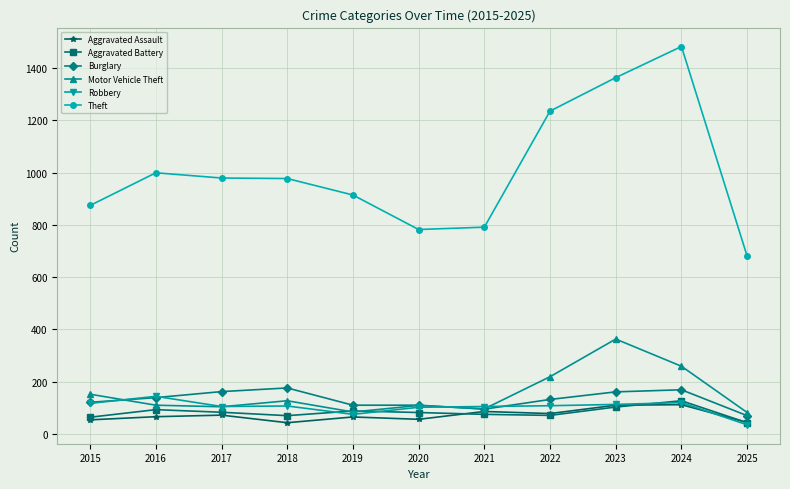

True or false: Aggravated Battery has more than 0 interior local peaks.

True